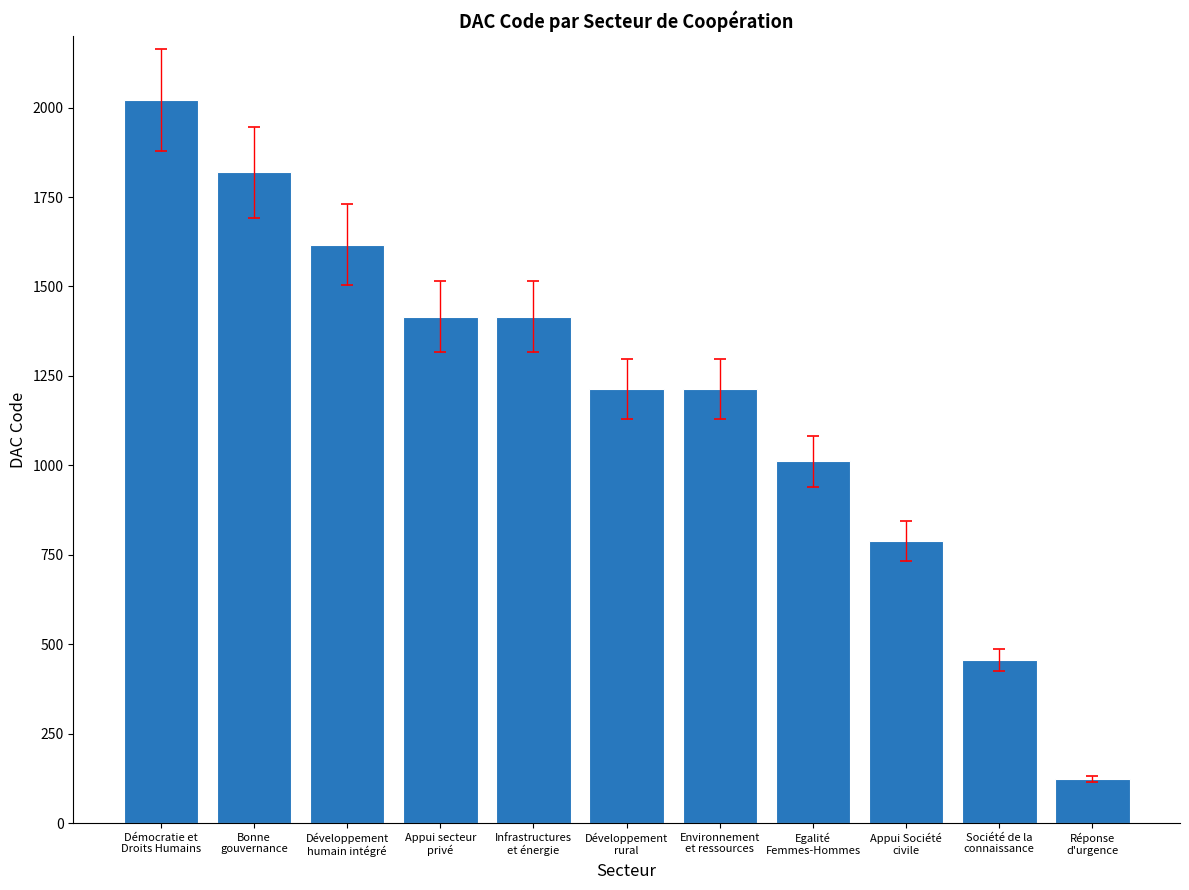

What is the value of the 2nd bar from the left?

1819